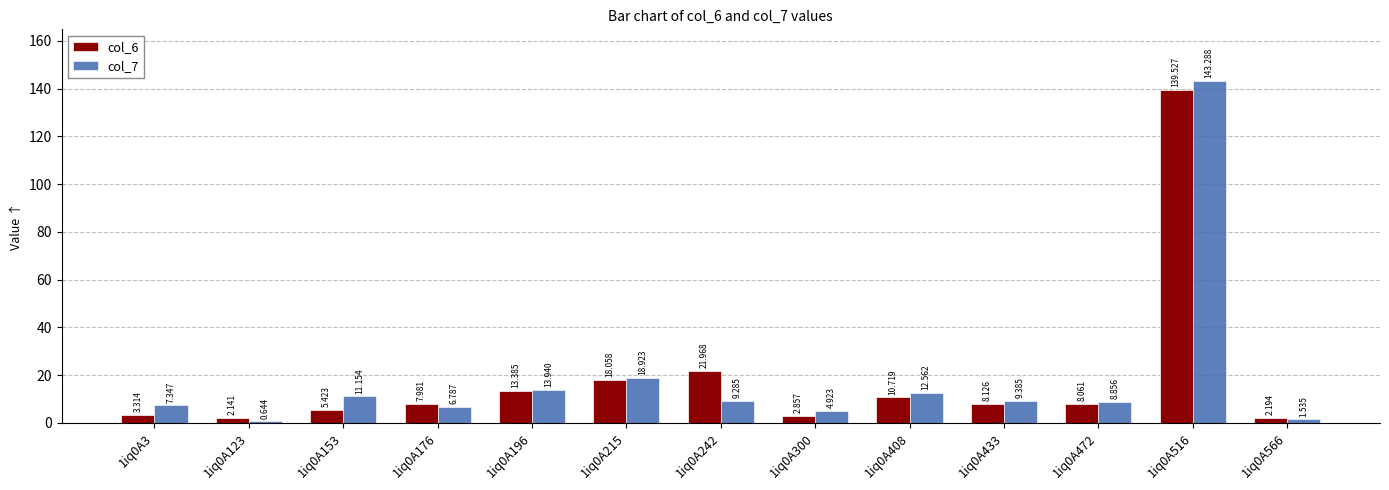

Which series has the largest total across all categories?

col_7